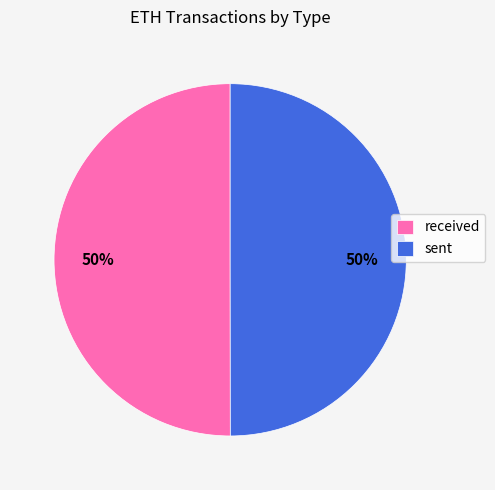

What is the ratio of the value at sent to the value at received?

1.0